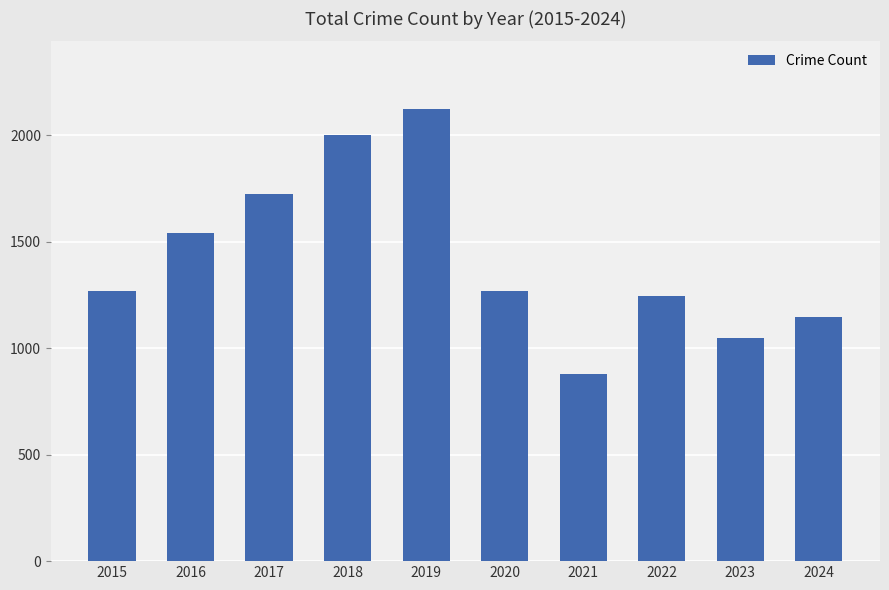

At which category does the chart reach its peak across all series?

2019